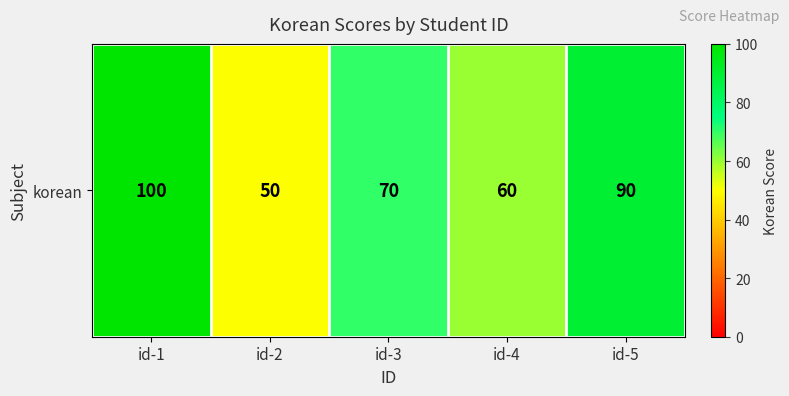

What is the change in value from id-2 to id-4?

+10